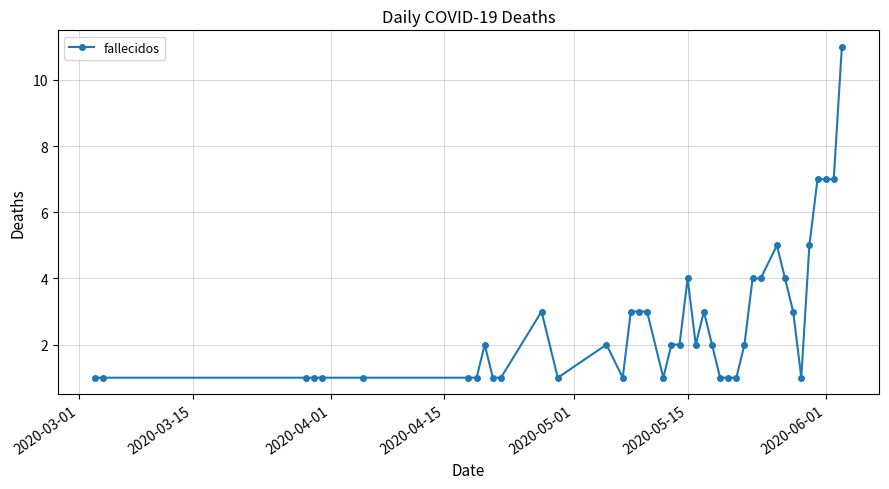

True or false: there are more than 1 points higher than both neighbors.

True